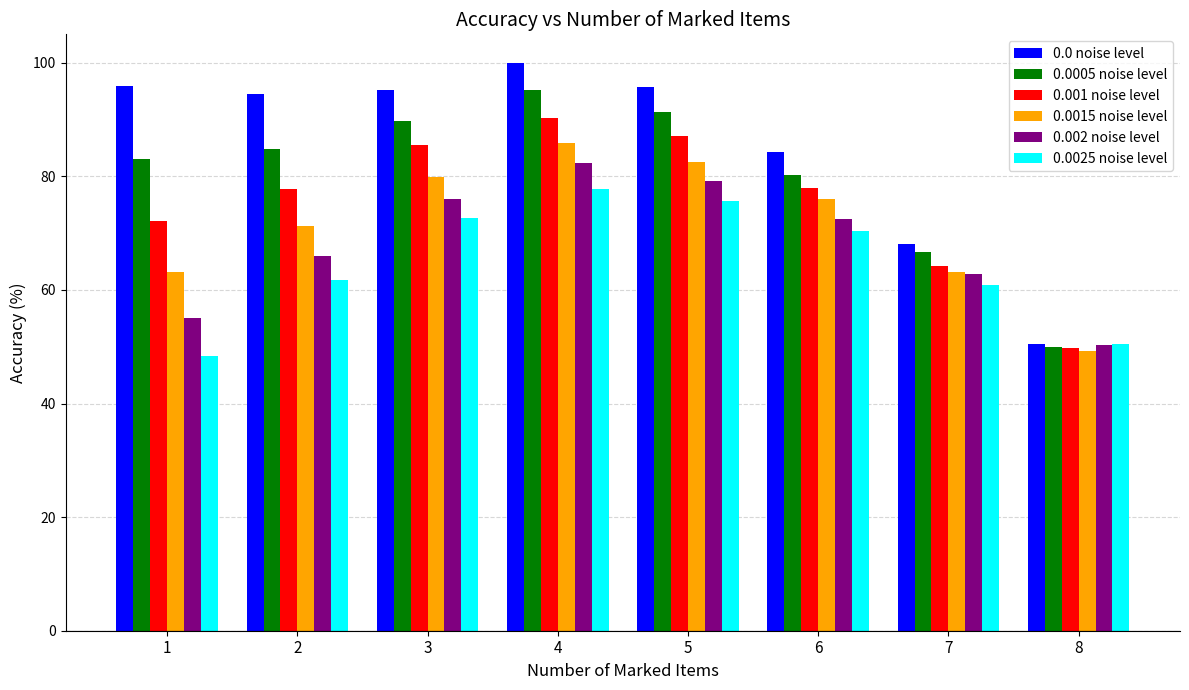

Is the value of 0.0025 noise level at 1 greater than the value of 0.0 noise level at 6?

No